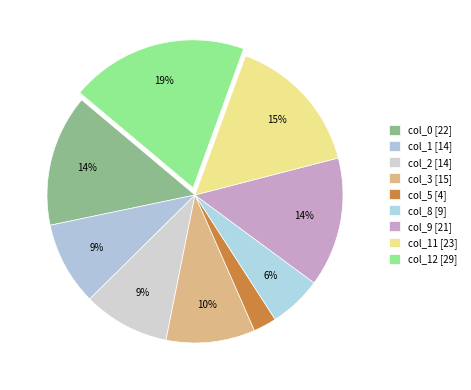

Rank the categories by value from highest to lowest.

col_12, col_11, col_0, col_9, col_3, col_2, col_1, col_8, col_5